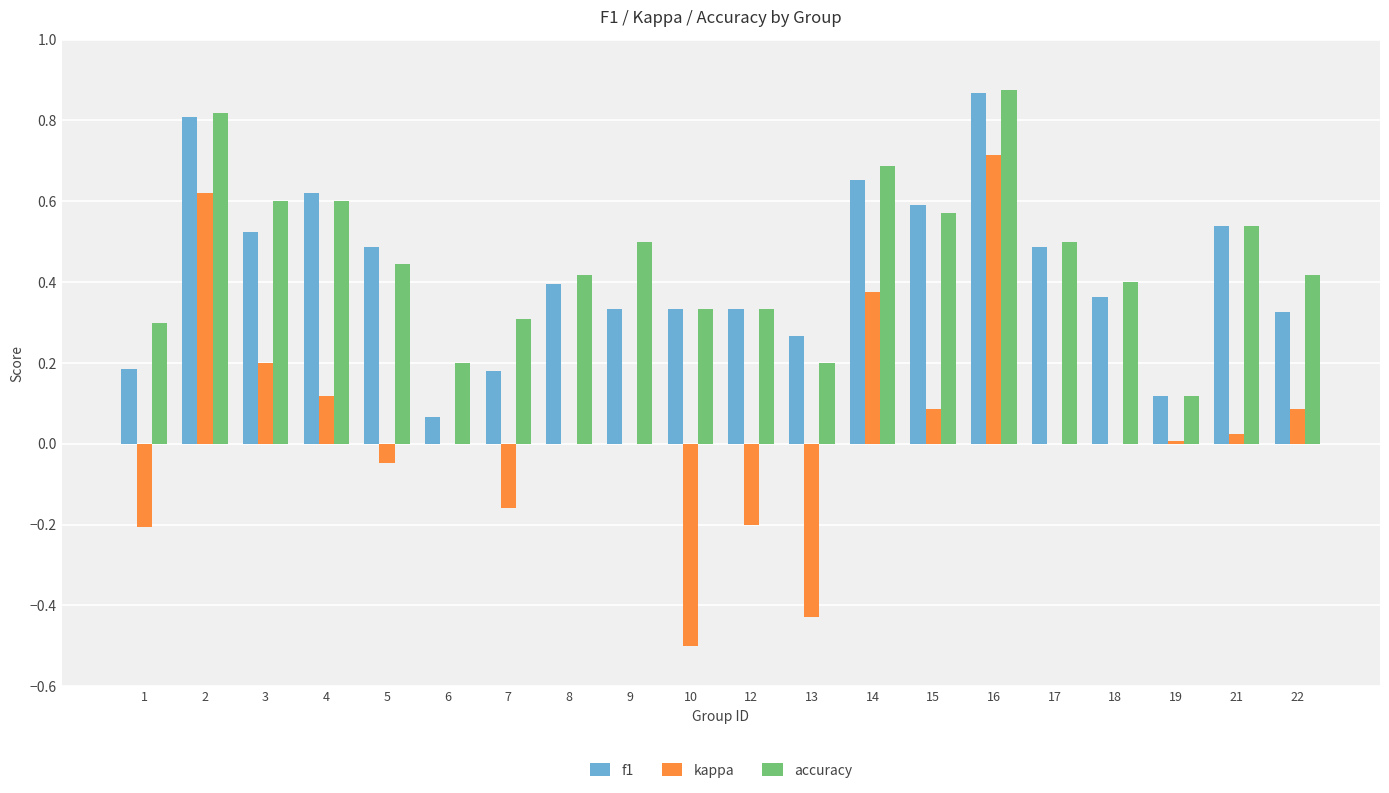

Between 10 and 12, which series saw the biggest shift?

kappa